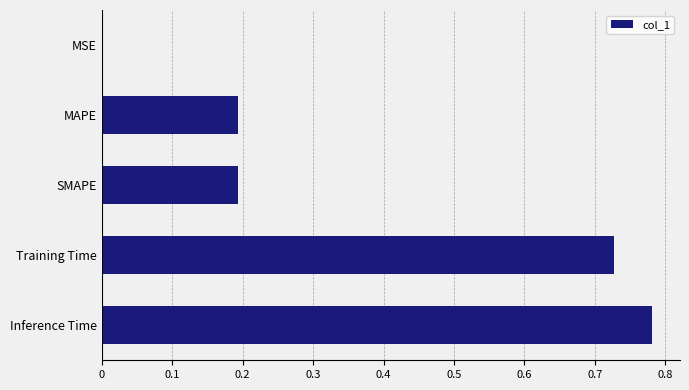

What is the change in value from MAPE to Inference Time?

+0.6